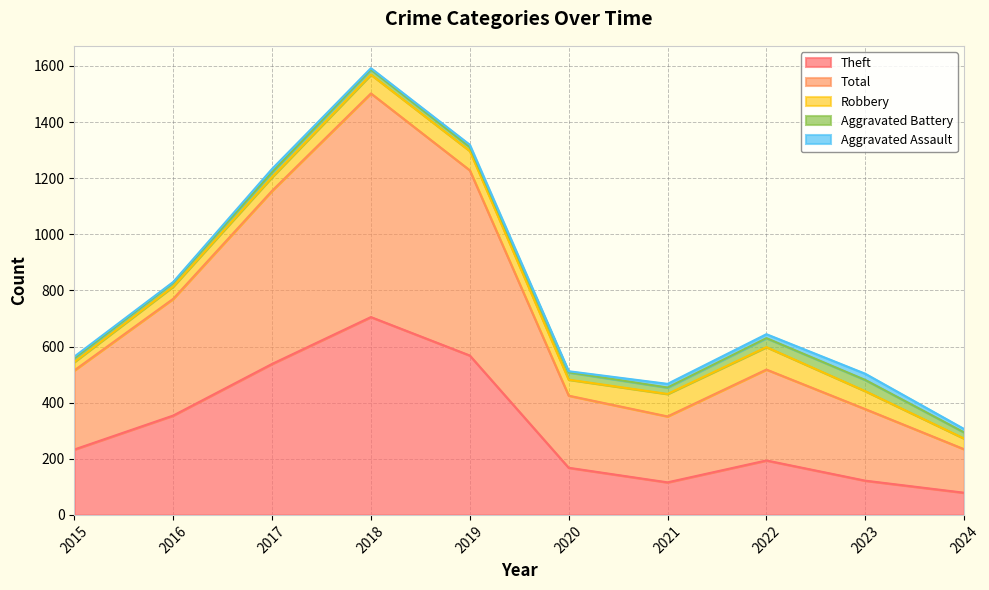

Where does the Theft series first go above 233?

2016